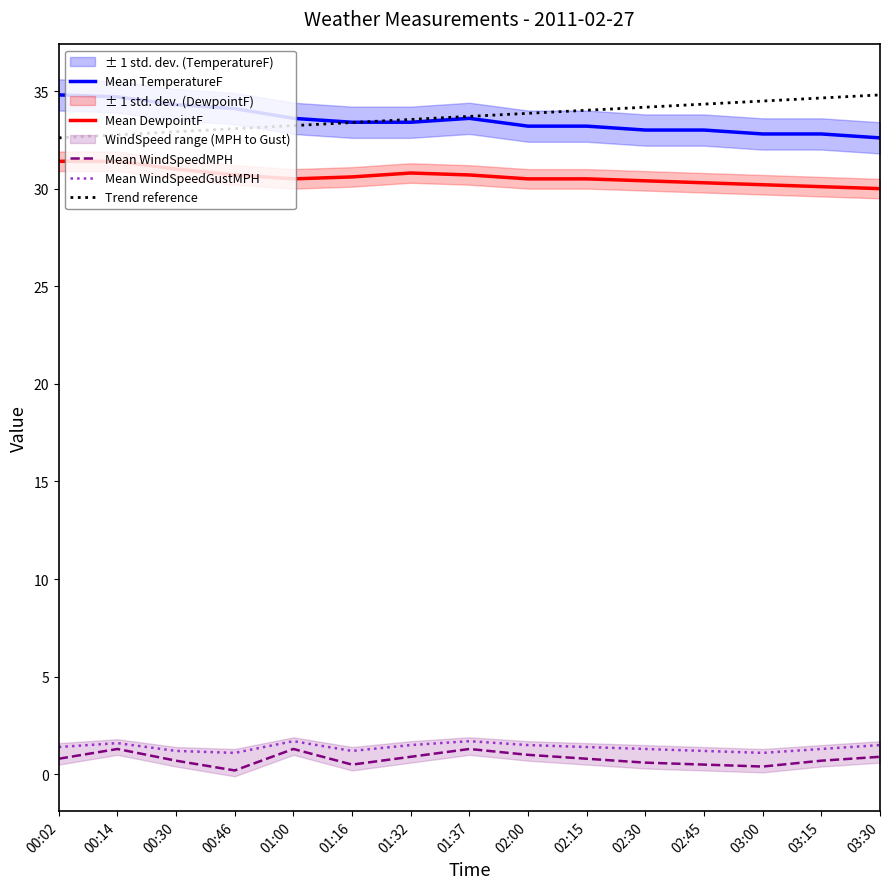

What is the average value of the DewpointF series?

30.6